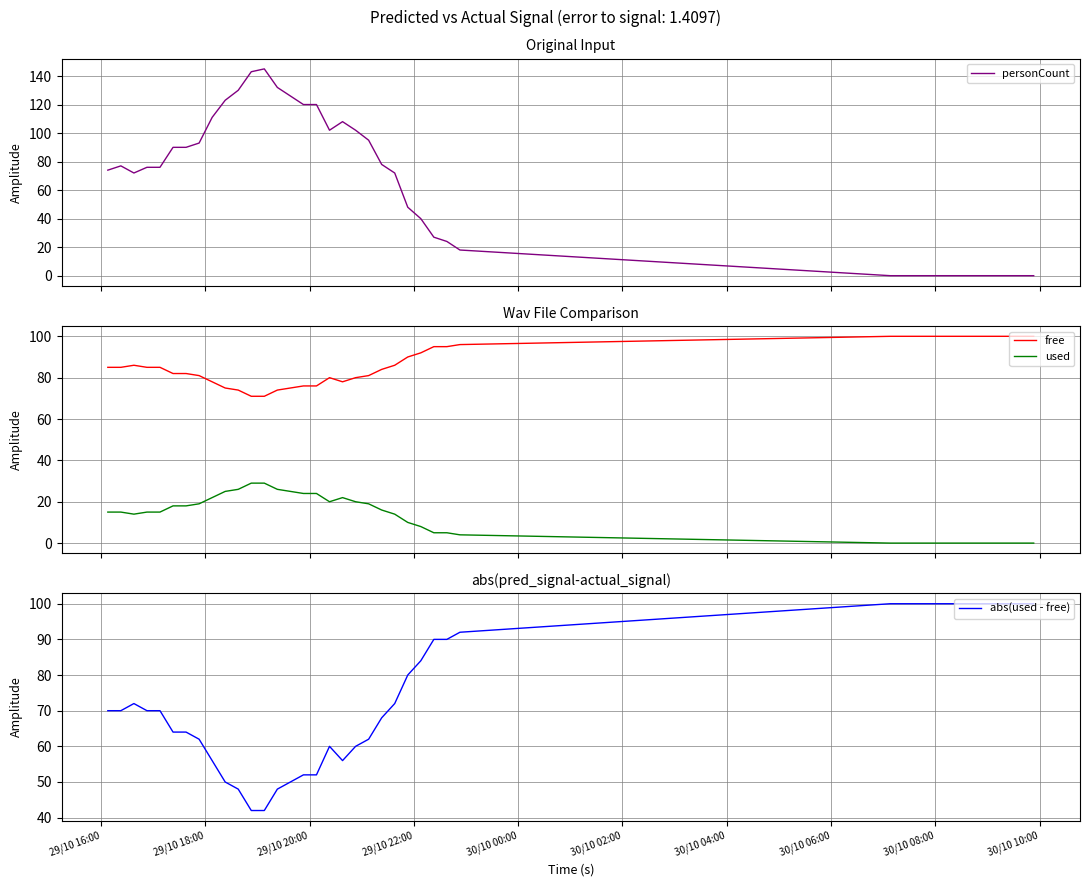

What is the maximum value for free?

100